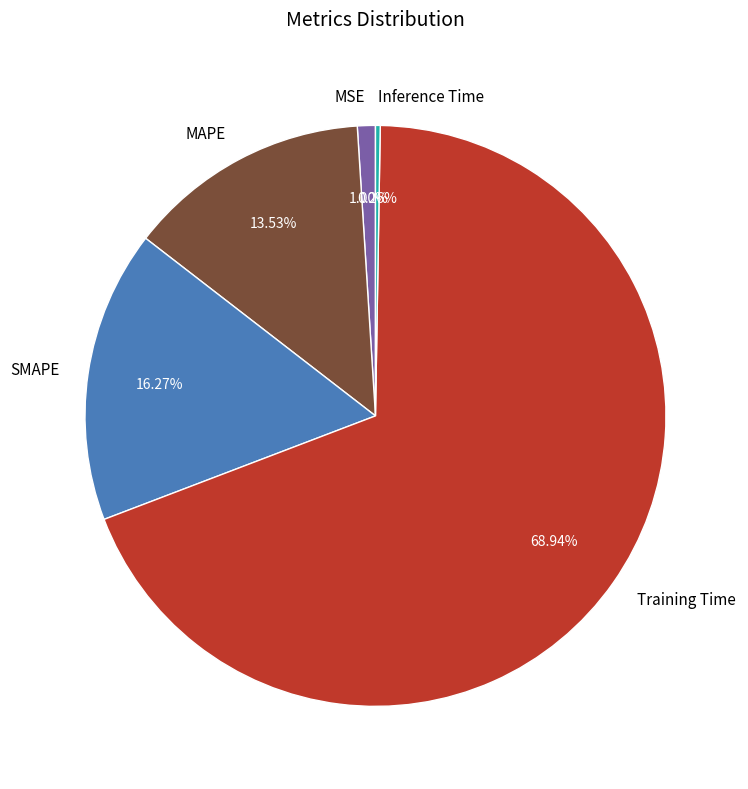

To the nearest percent, what is the difference between the MAPE and SMAPE slice percentages?

3%